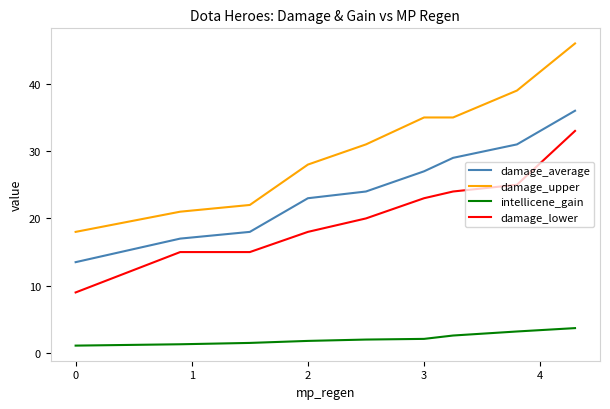

Which series has the largest total across all categories?

damage_upper